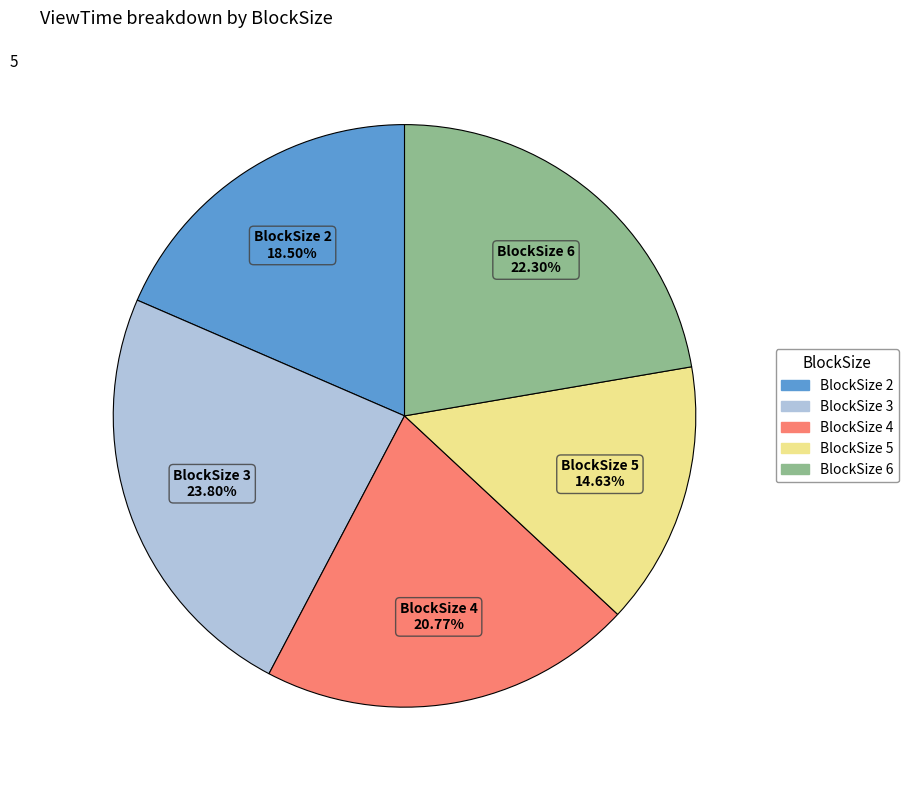

What is the smallest slice in the pie chart?

BlockSize 5